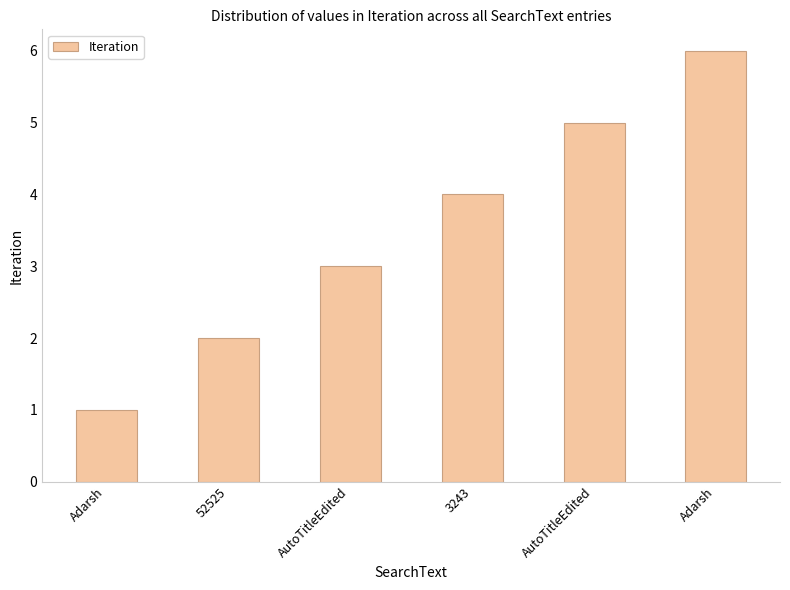

What is the change in value from 3243 to Adarsh?

+2